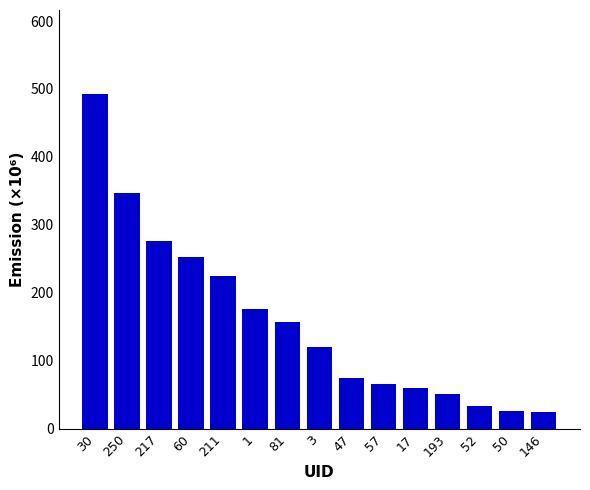

What is the maximum value shown in the chart?

493.0